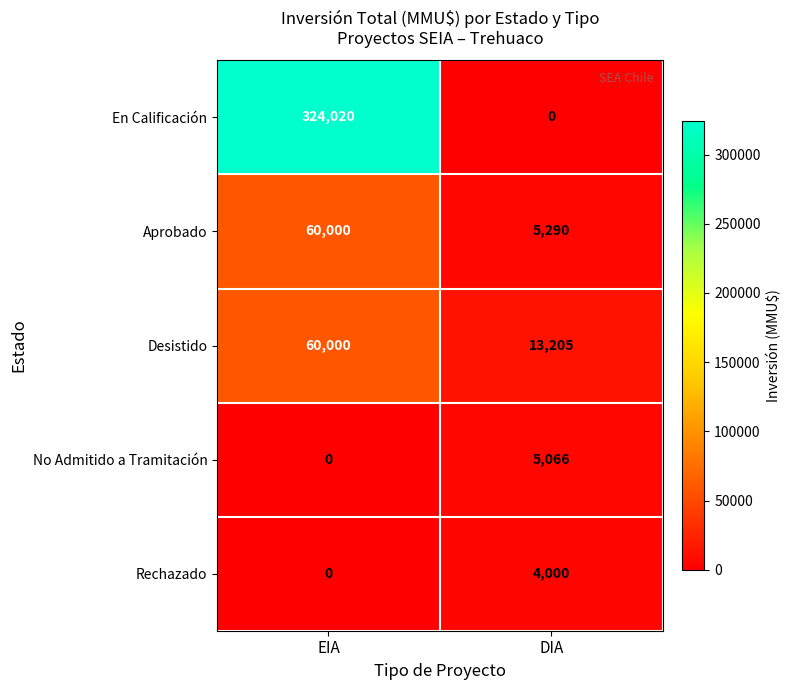

Which category has the highest value across all series?

EIA